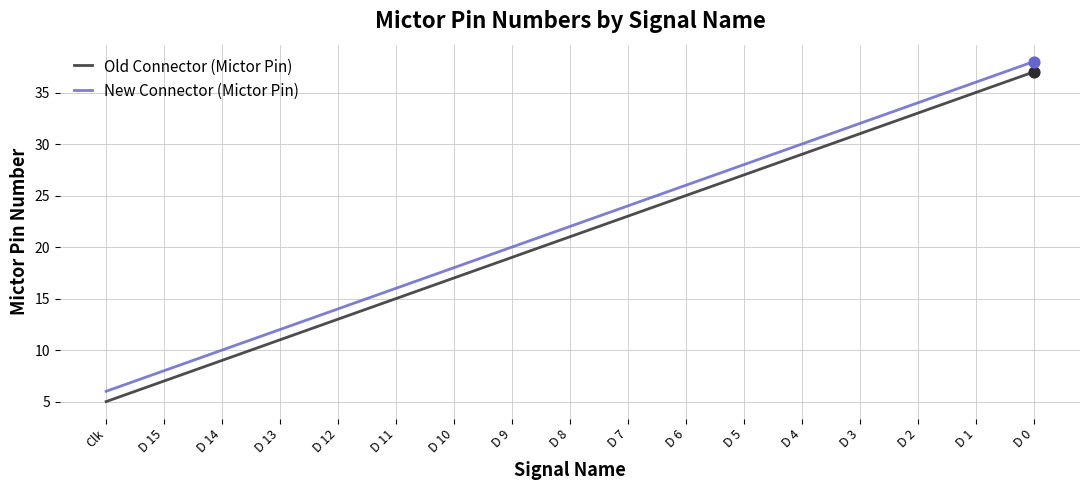

Rank the categories by New Connector (Mictor Pin) value from highest to lowest.

D 0, D 1, D 2, D 3, D 4, D 5, D 6, D 7, D 8, D 9, D 10, D 11, D 12, D 13, D 14, D 15, Clk